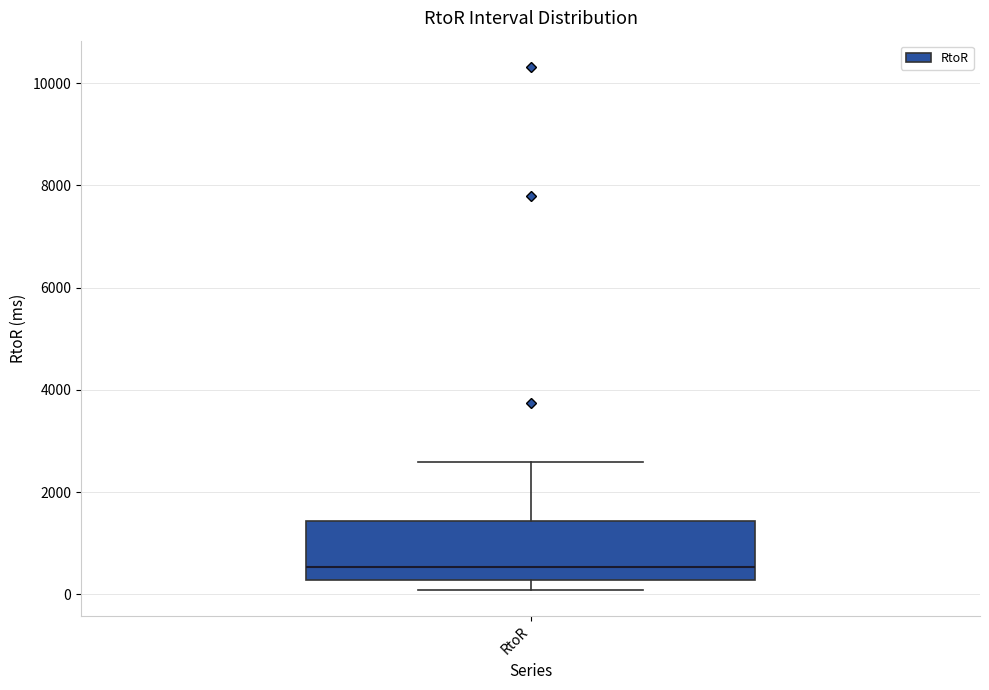

Where does the upper whisker of the box for RtoR end on the y-axis? The values are not printed on the chart, so give them approximately, as read against the axis.

2600